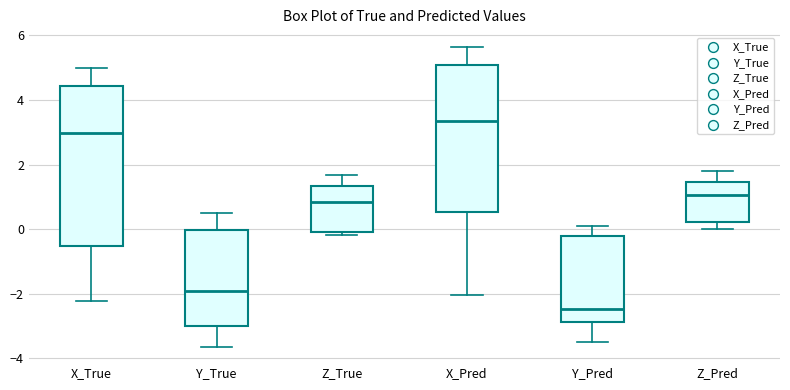

Reading left to right, transcribe this box plot: for each box, give where its median line is, the range the box spans, and where its two whiskers end, as read against the y-axis. The values are not printed on the chart, so give them approximately, as read against the axis.

X_True: median 3.0, box -0.6 to 4.4, whiskers -2.2 to 5.0
Y_True: median -2.0, box -3.0 to 0.0, whiskers -3.6 to 0.4
Z_True: median 0.8, box 0.0 to 1.4, whiskers -0.2 to 1.6
X_Pred: median 3.4, box 0.6 to 5.0, whiskers -2.0 to 5.6
Y_Pred: median -2.4, box -2.8 to -0.2, whiskers -3.4 to 0.0
Z_Pred: median 1.0, box 0.2 to 1.4, whiskers 0.0 to 1.8